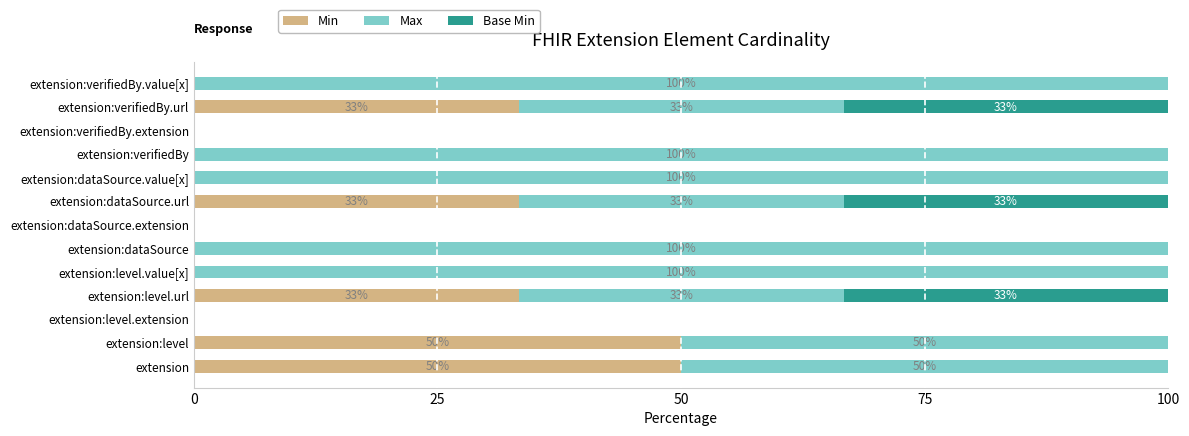

How many data points does each series have?

13